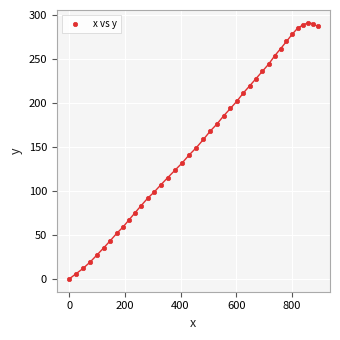

What is the range of X values (max minus min)?

892.6